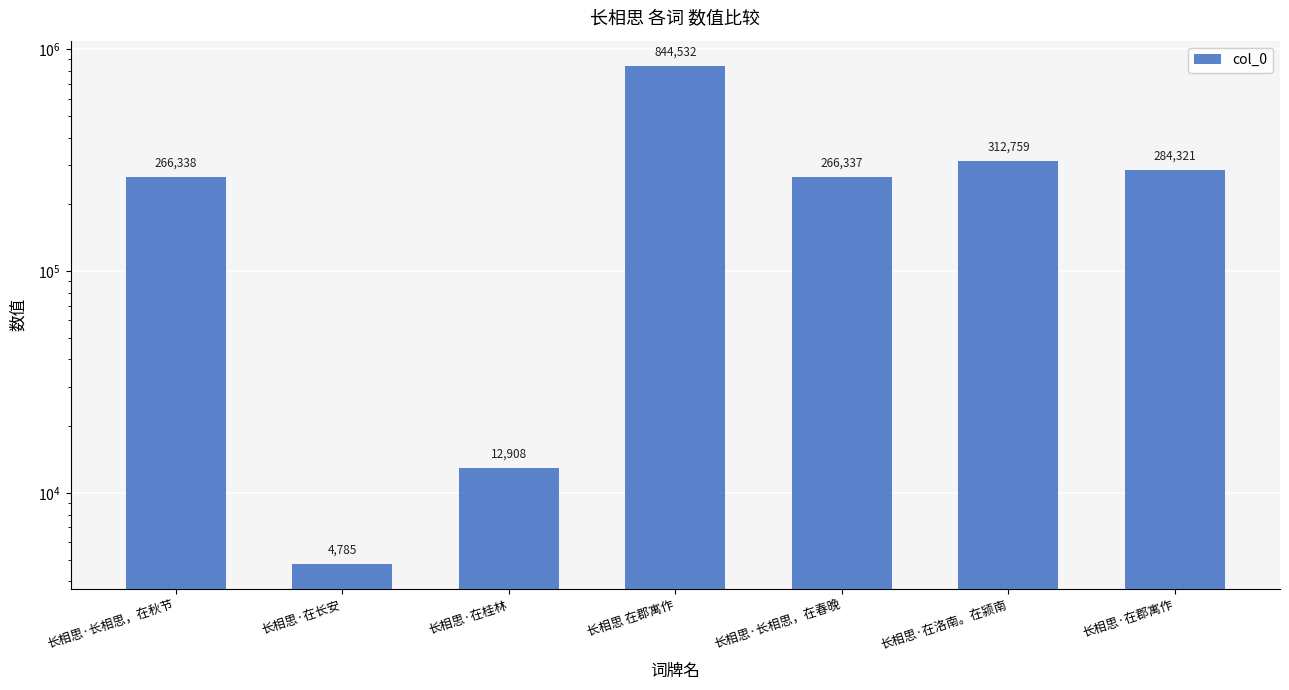

How many bars are there in total?

7